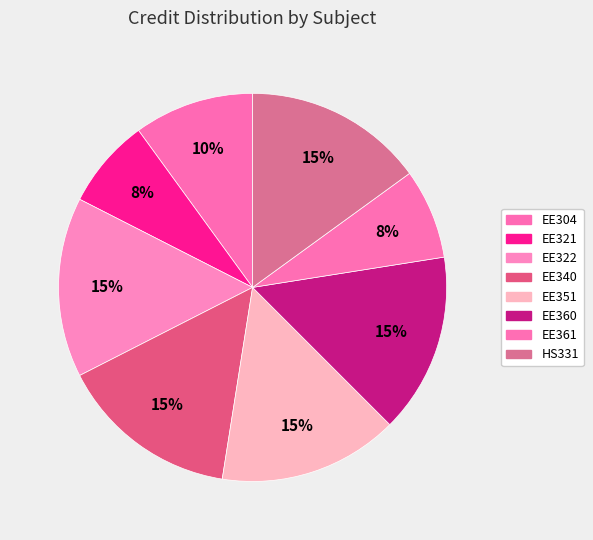

True or false: HS331 accounts for 15% of the total.

True